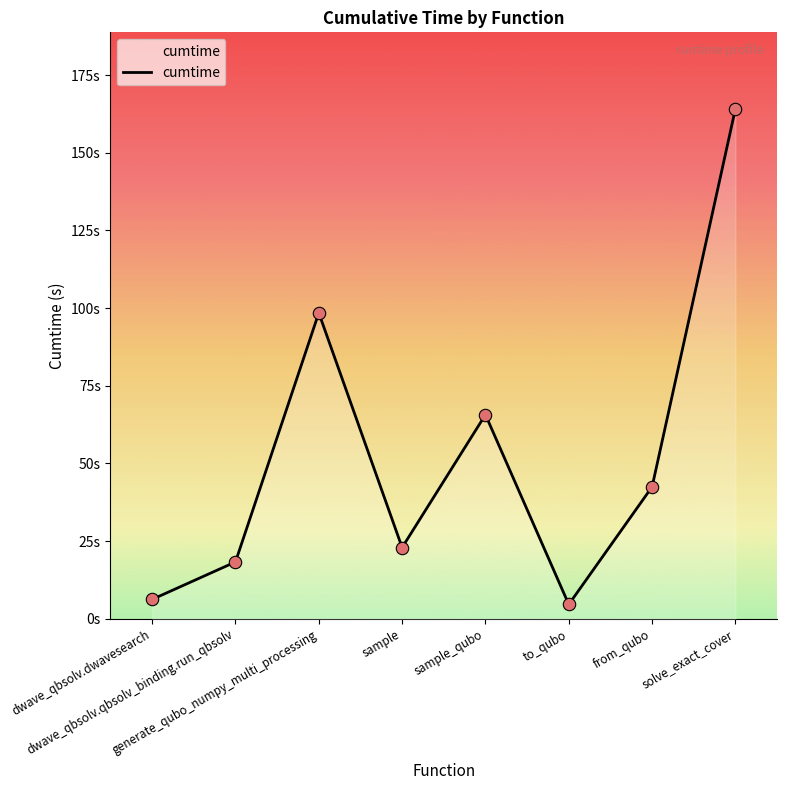

What is the ratio of the value at dwave_qbsolv.dwavesearch to the value at dwave_qbsolv.qbsolv_binding.run_qbsolv?

0.3